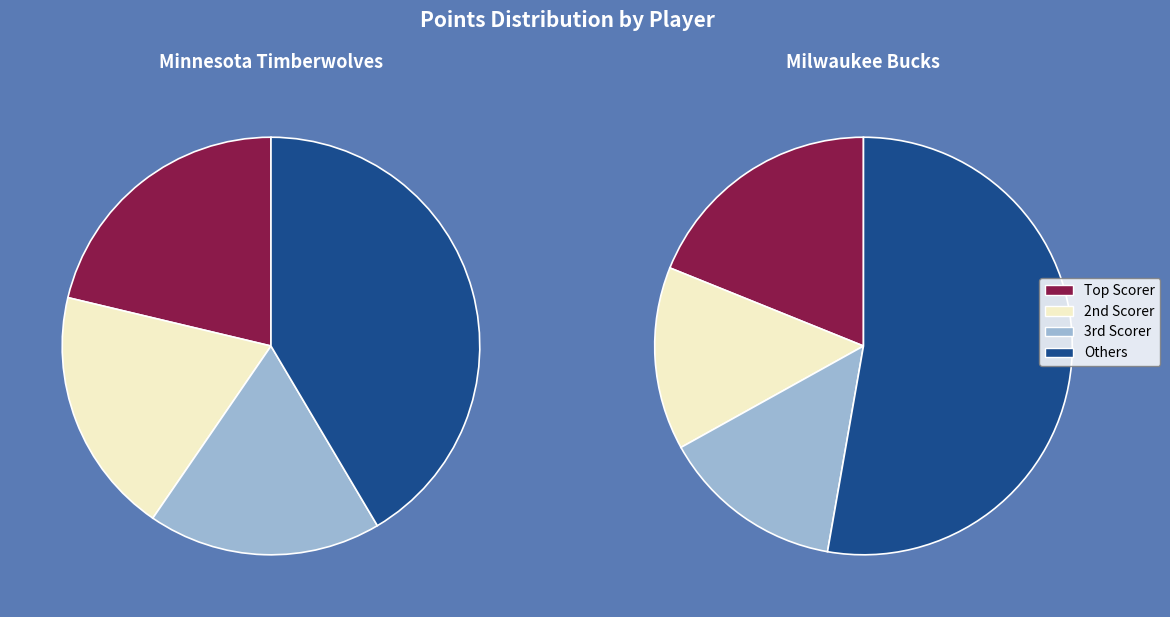

Does any single category account for the majority?

No